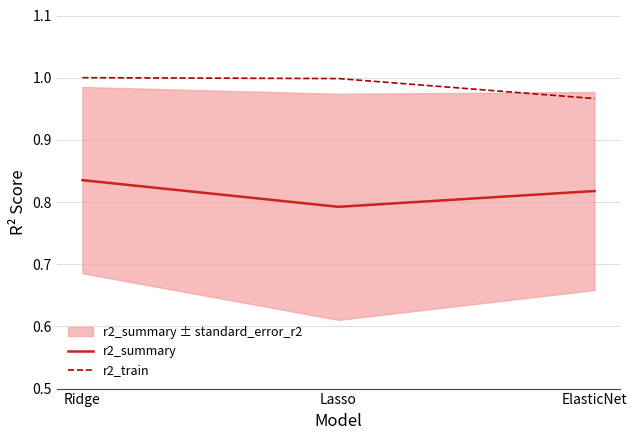

Is the value of r2_summary at Ridge greater than the value of r2_train at Ridge?

No